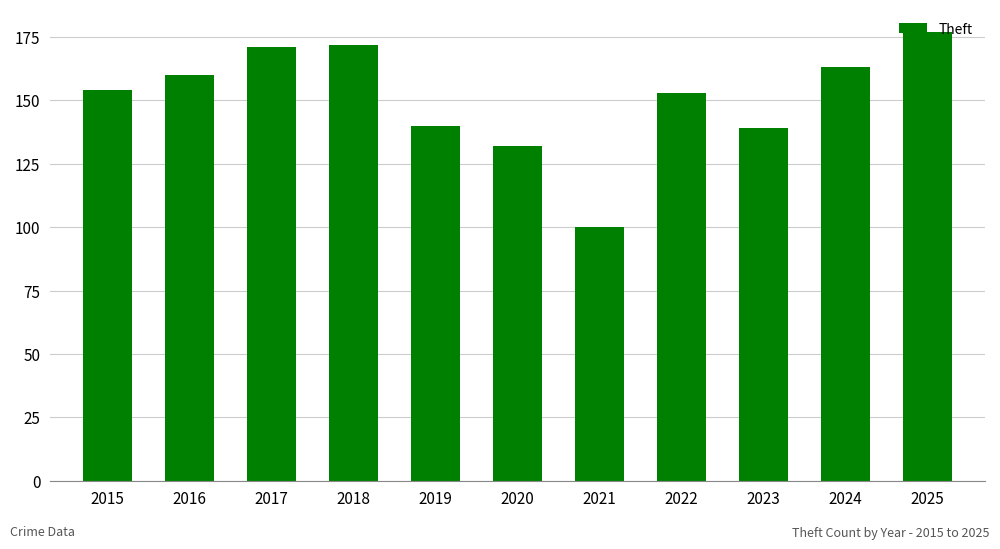

What is the difference between the maximum and second lowest values?

45